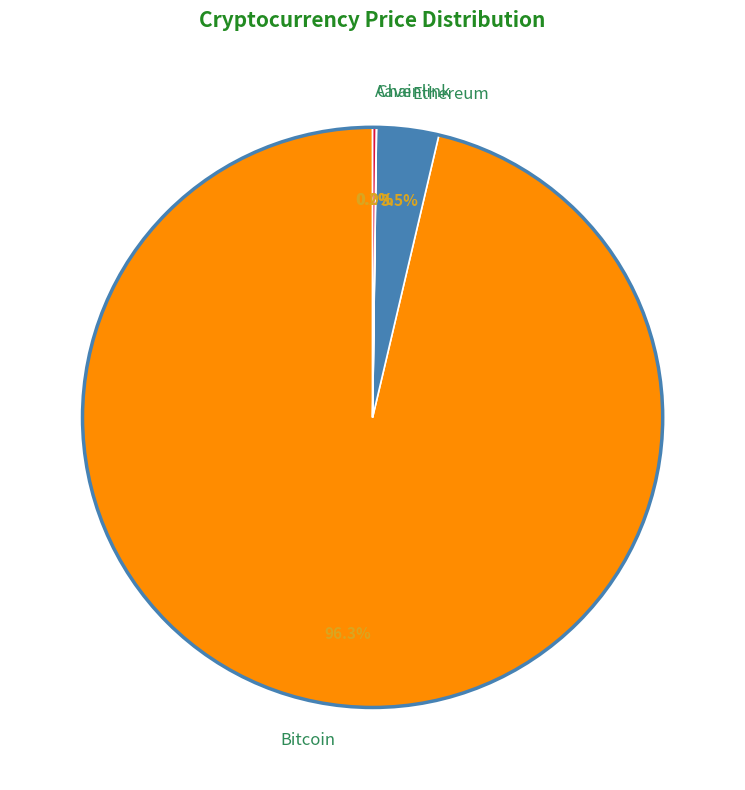

Which category accounts for the majority?

Bitcoin